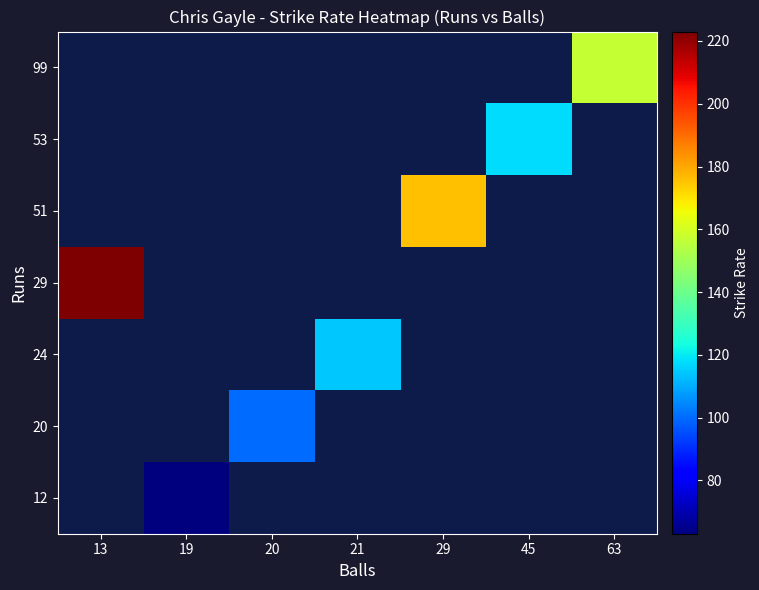

How many positive values does the 99 series have?

1